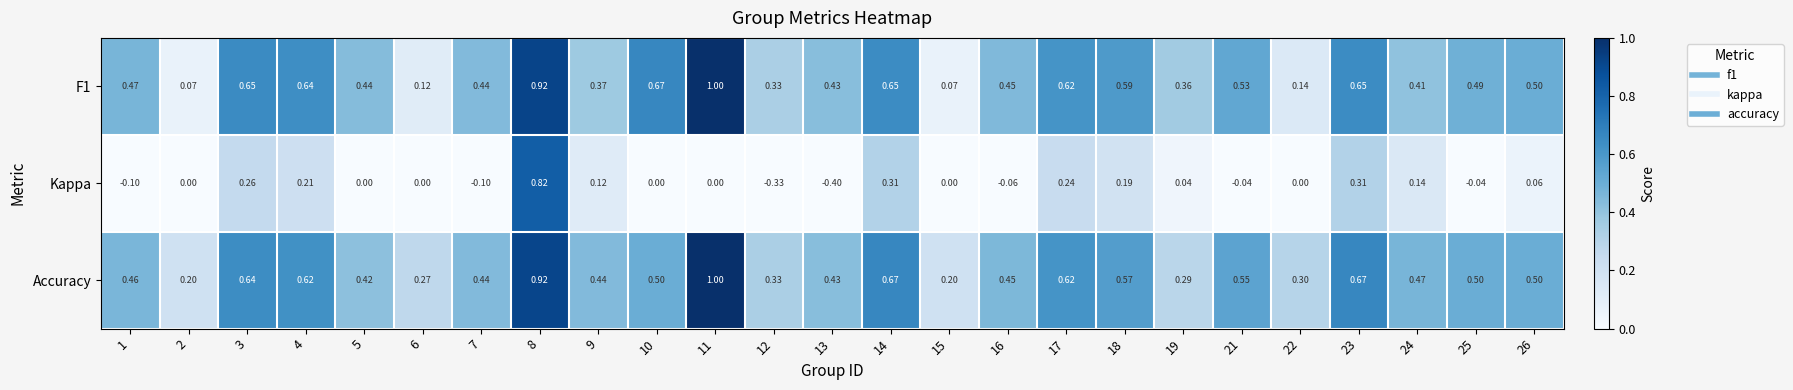

Which series has the largest total across all categories?

Accuracy